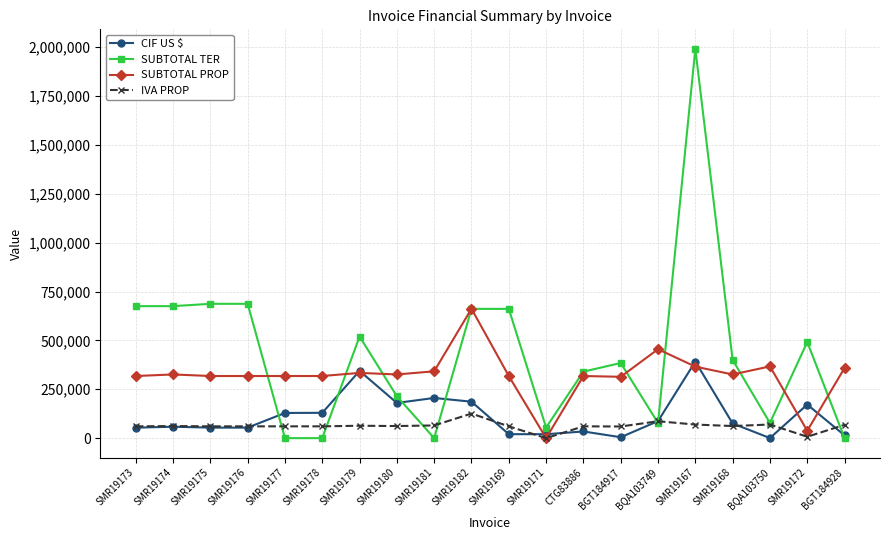

In IVA PROP, how many points are higher than both neighbors (excluding endpoints)?

6